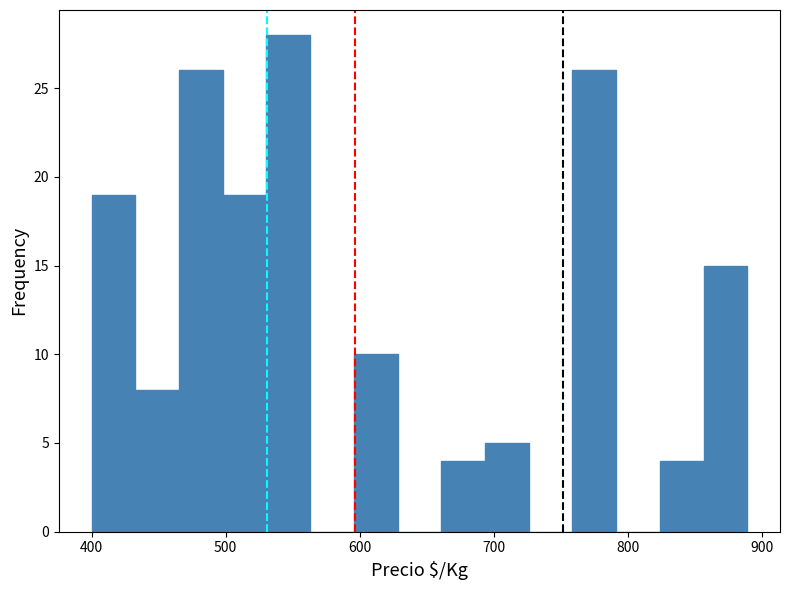

Around what value on the x-axis is the tallest bar? Give the approximate position of its centre, as read against the axis.

550